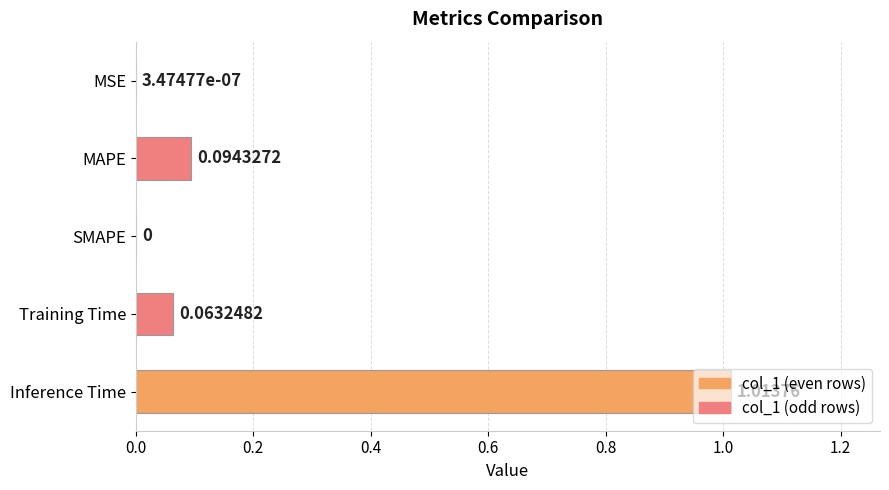

Which category has the highest value across all series?

Inference Time